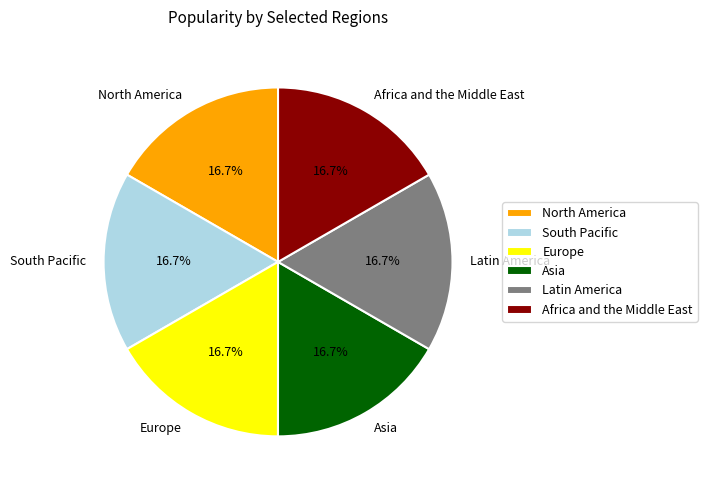

Combined, do Europe and North America account for over 50%?

No